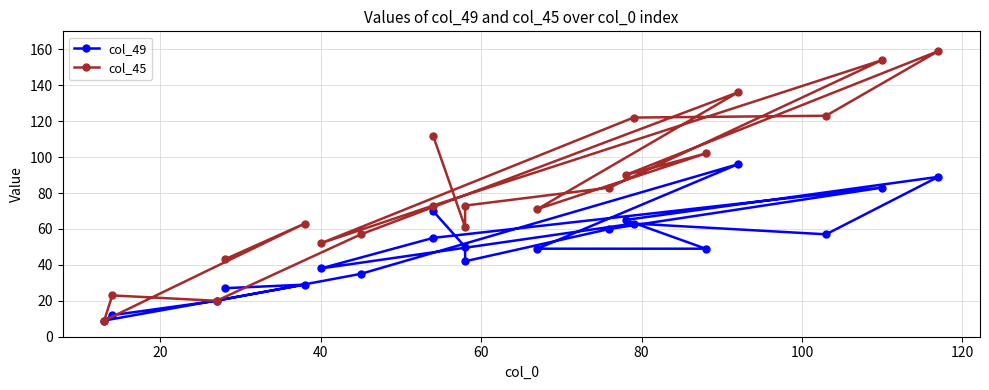

List the series in order of their peak value, lowest first.

col_49, col_45